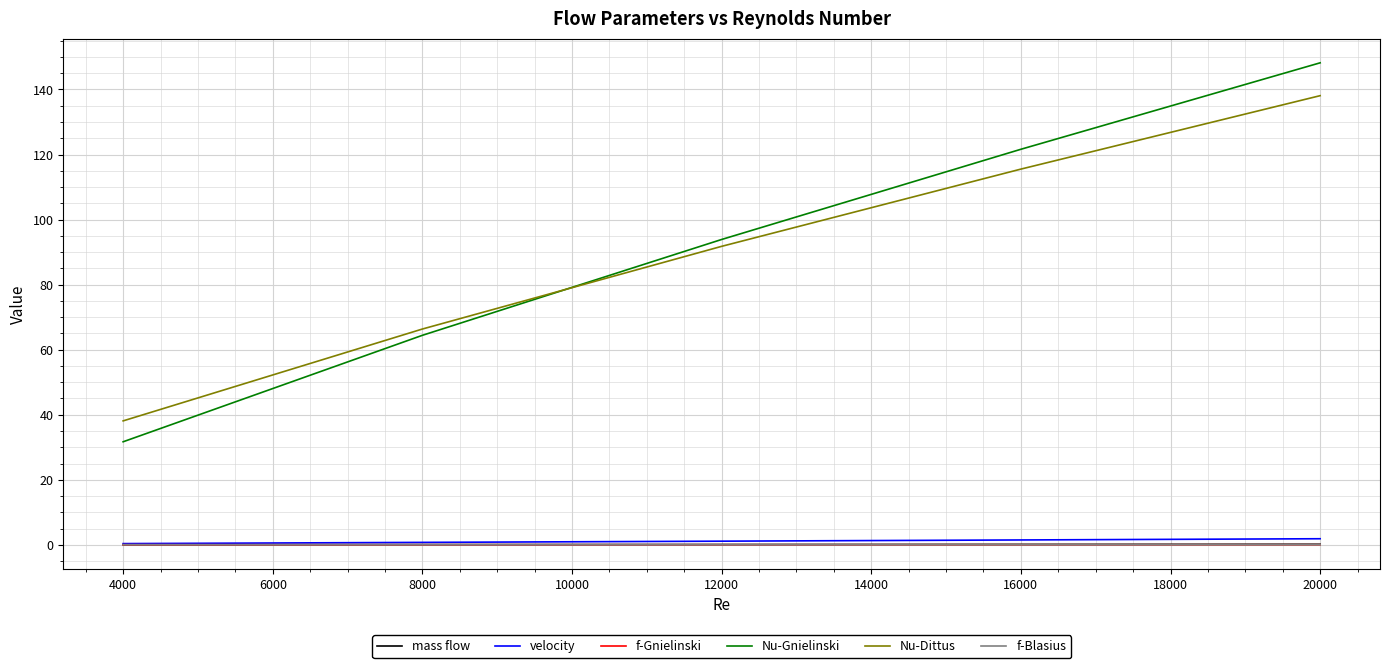

Is the value of Nu-Dittus at 4000 greater than the value of velocity at 4000?

Yes